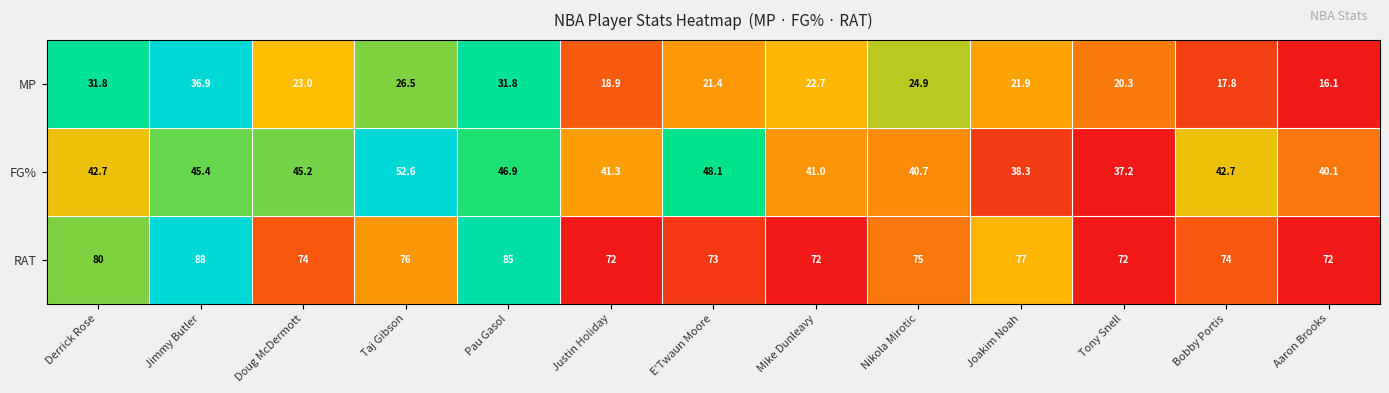

What is the difference between the maximum and minimum values in the MP series?

20.8